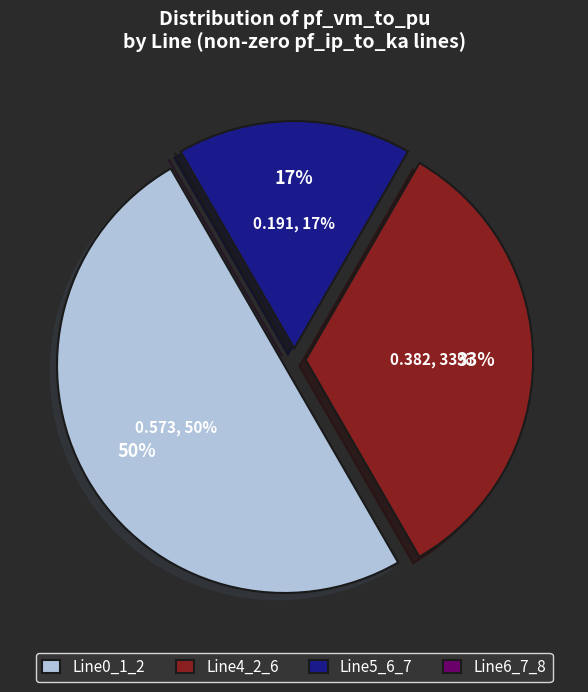

Which slice is the largest?

Line0_1_2